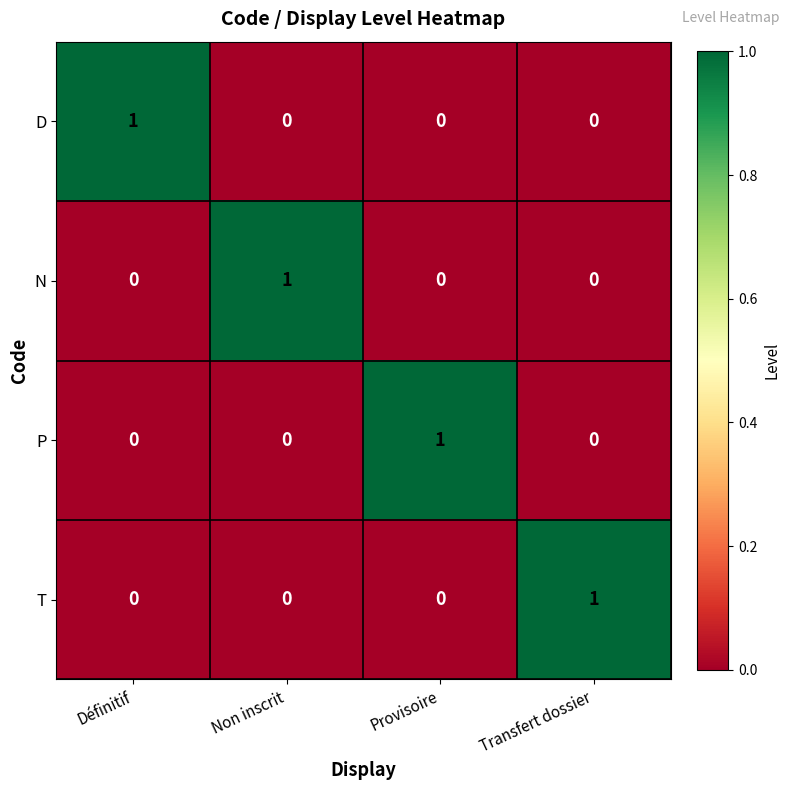

At how many categories does at least one series exceed 0?

4